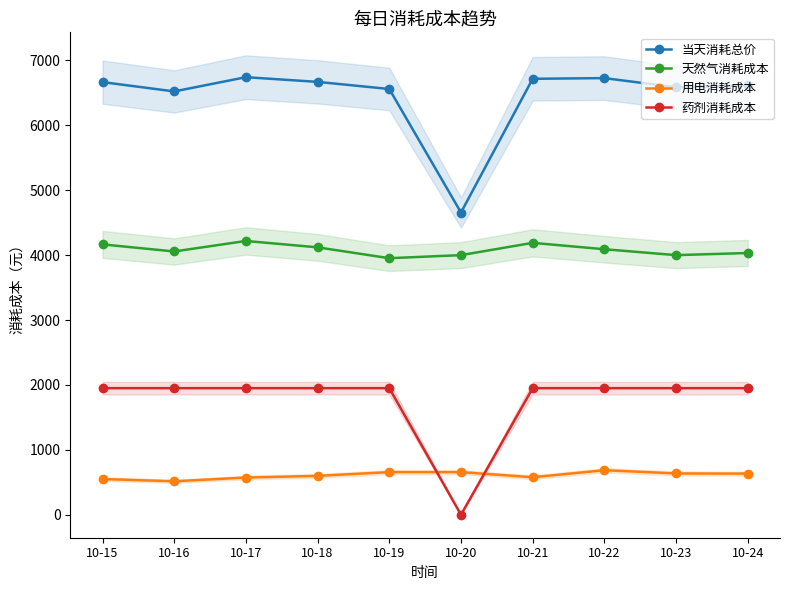

The value of 天然气消耗成本 at 10-15 is 4166.0. True or false?

True